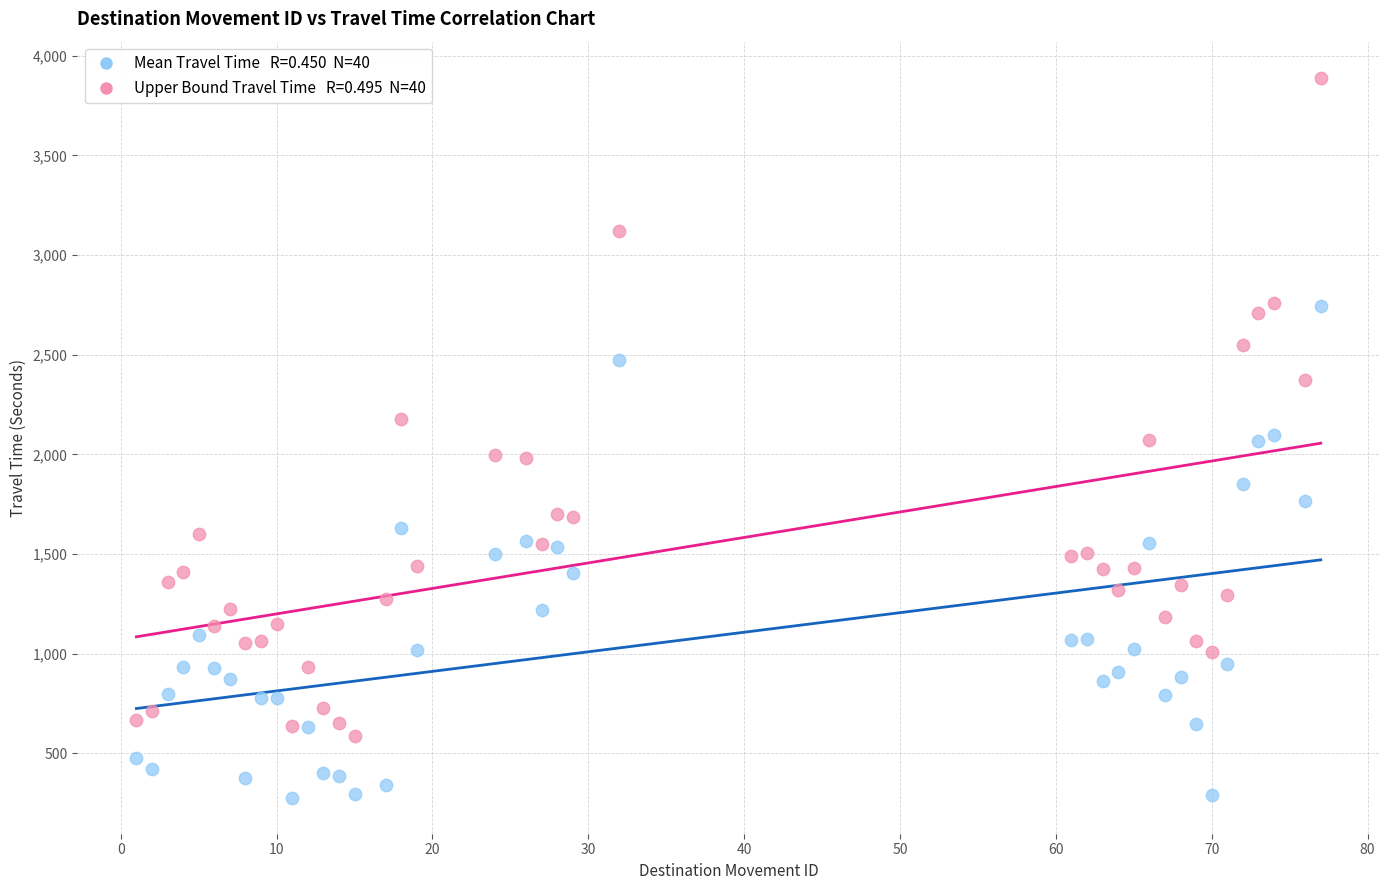

Across all data points, what is the range of X values (max minus min)?

76